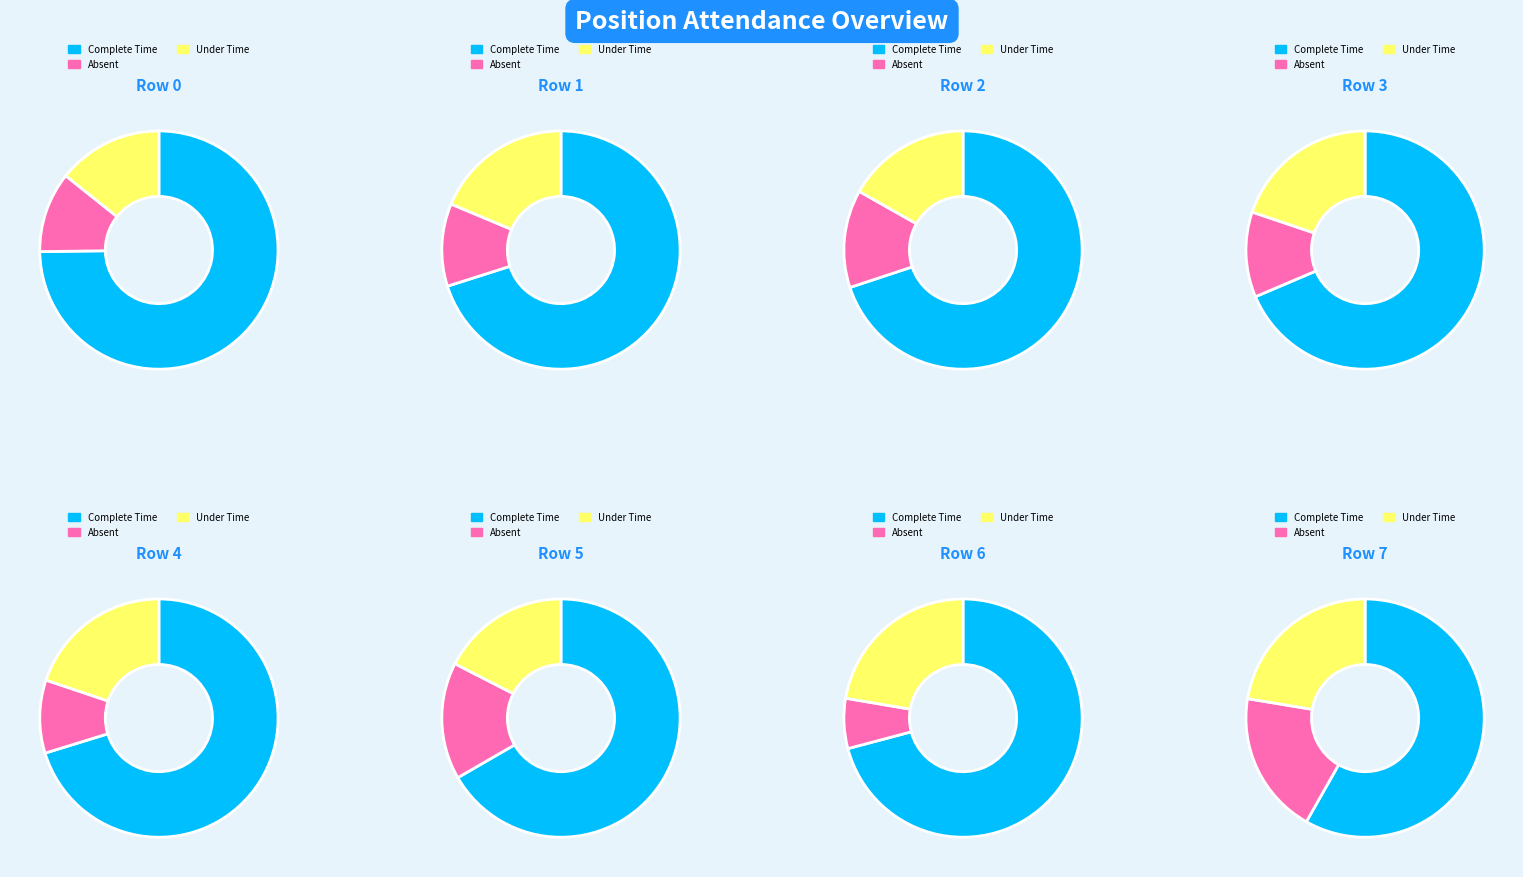

How much of the chart is everything except 3?

88.5%